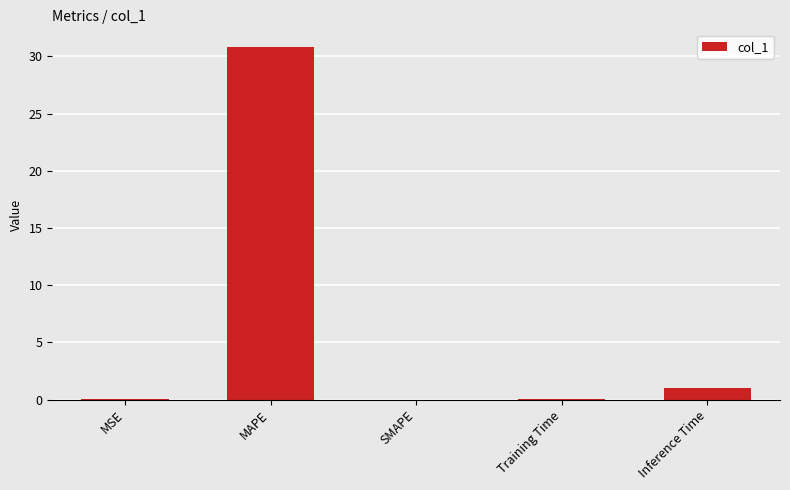

The value at MAPE is 12.0. True or false?

False